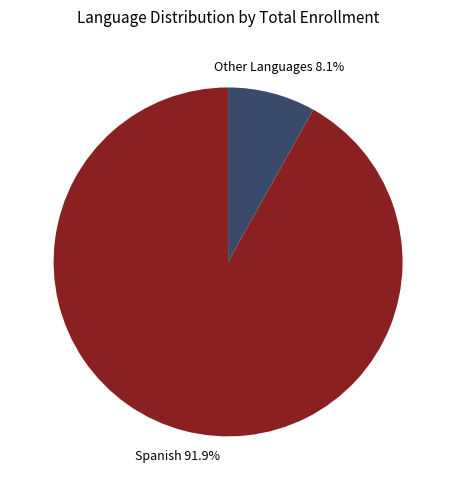

Does any single category account for the majority?

Yes